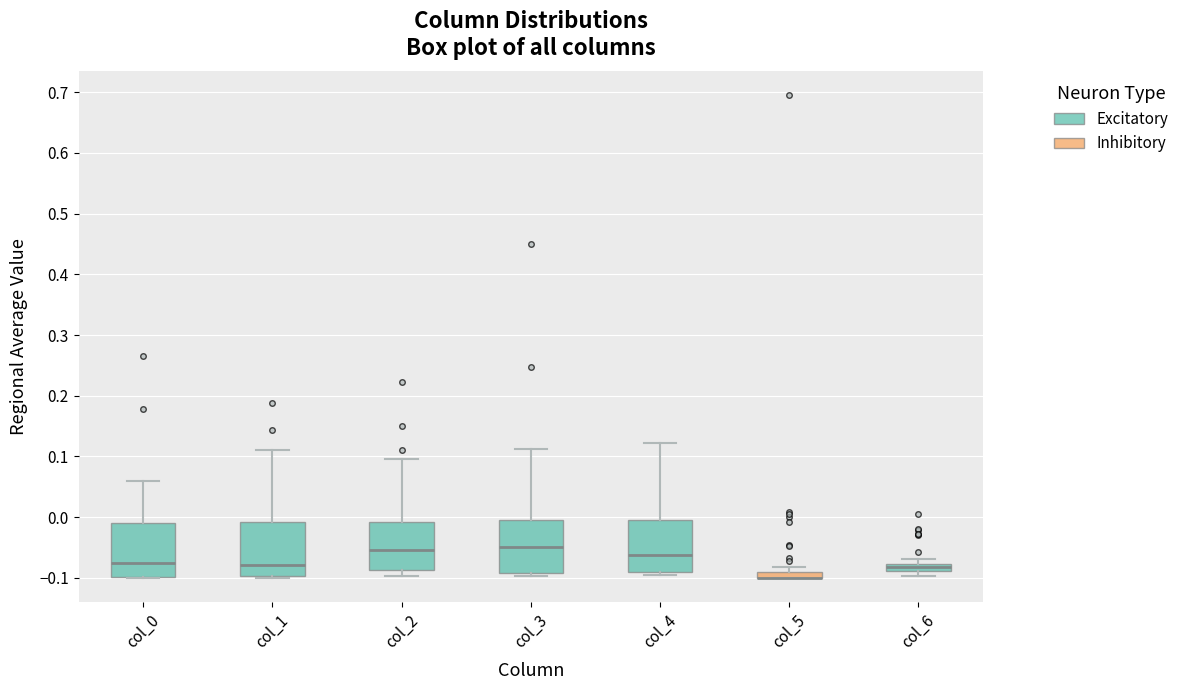

Where is the lower edge of the box for col_4 on the y-axis? The values are not printed on the chart, so give them approximately, as read against the axis.

-0.09